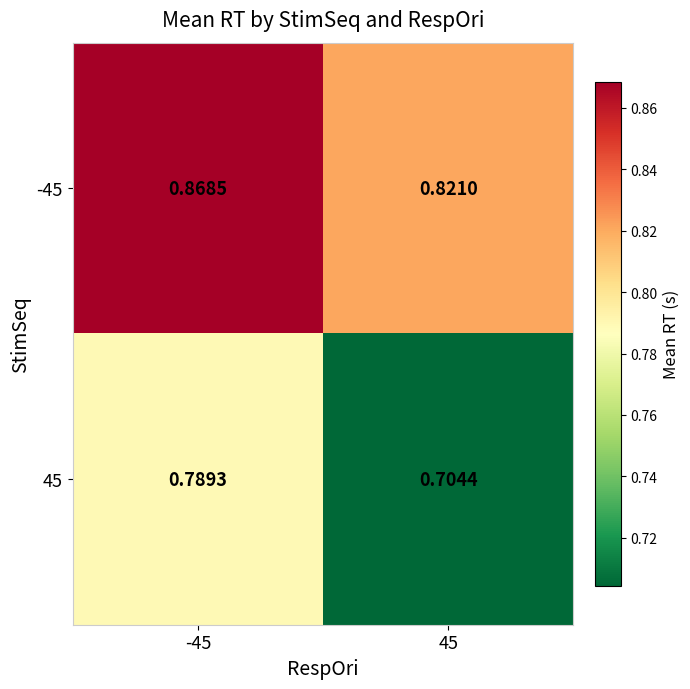

What is the spread (max minus min) of values at -45?

0.1